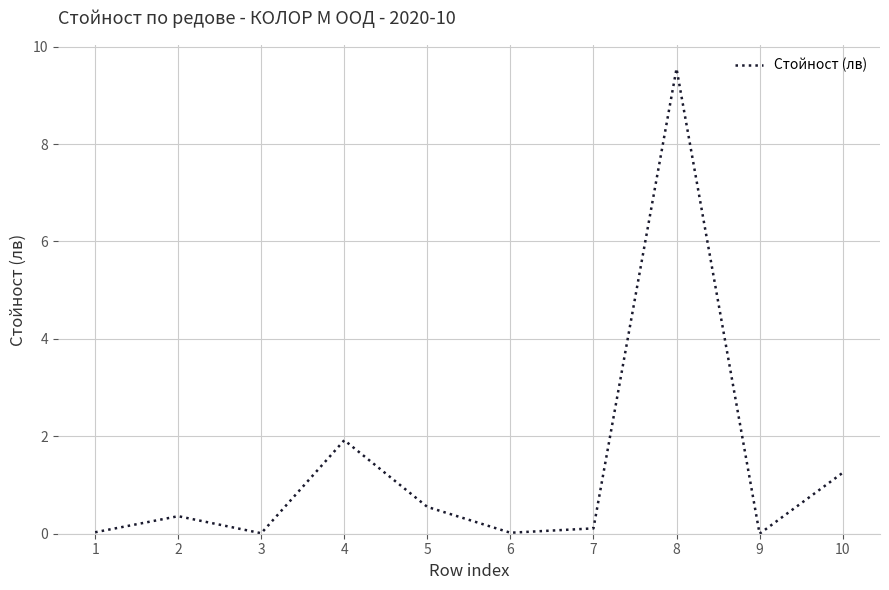

What is the difference between the values at 4 and 2?

1.6